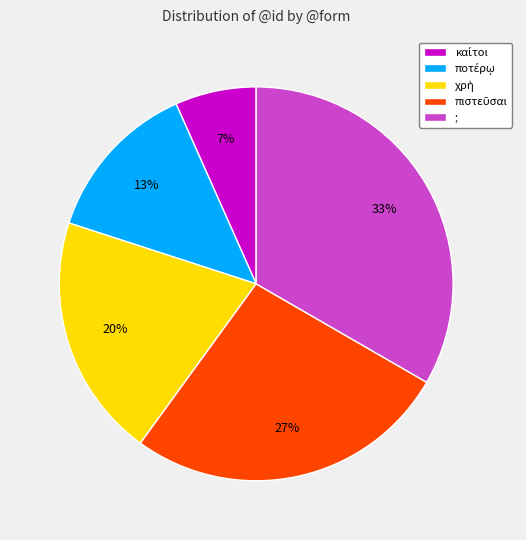

How many slices are in this pie chart?

5